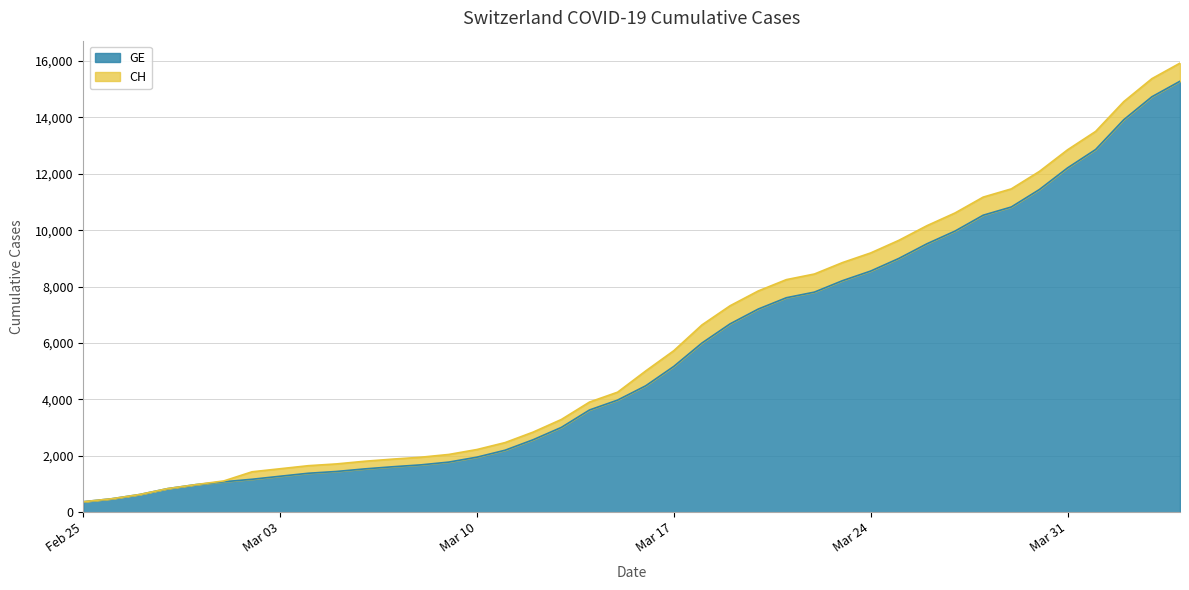

What is the average value of the GE series?

5641